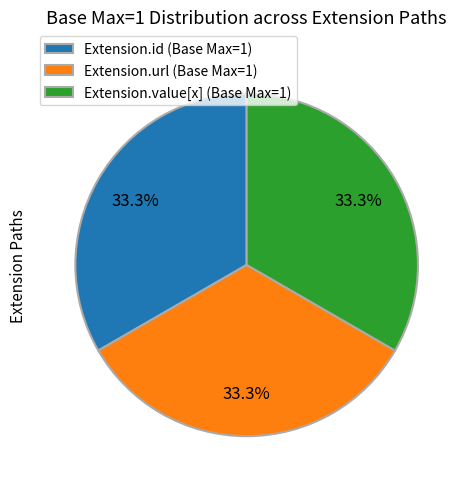

Is the sum of Extension.id (Base Max=1) and Extension.url (Base Max=1) greater than half?

Yes